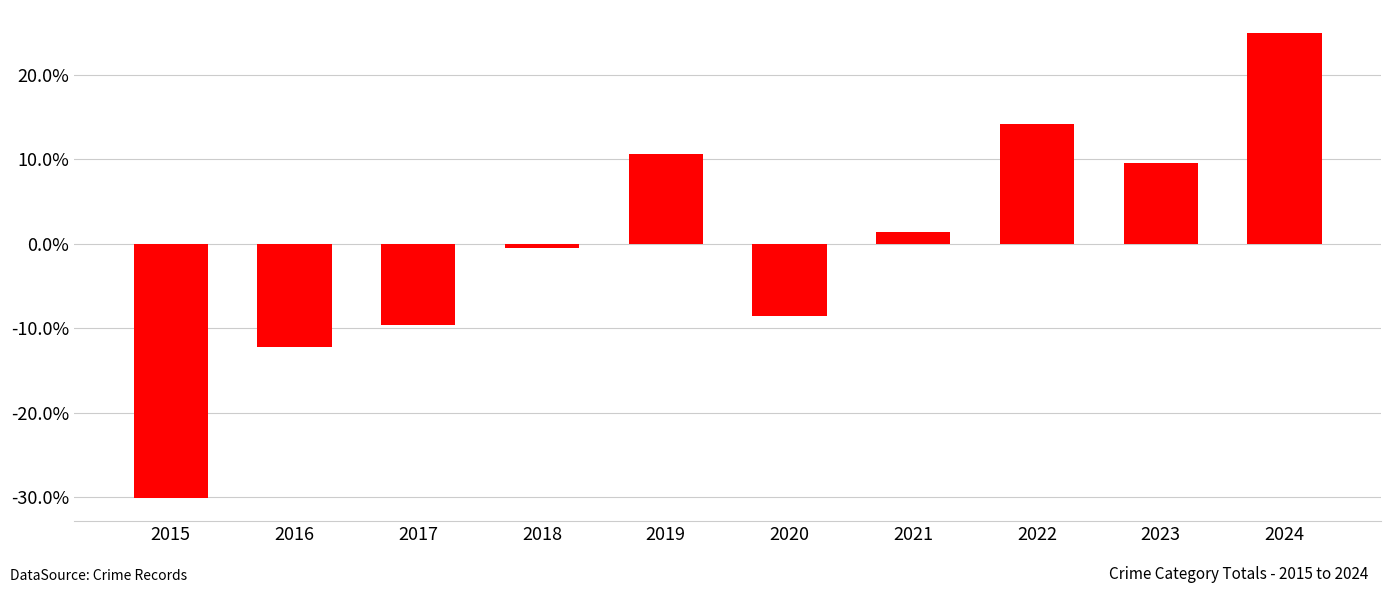

Which label corresponds to the smallest value in the chart?

2015